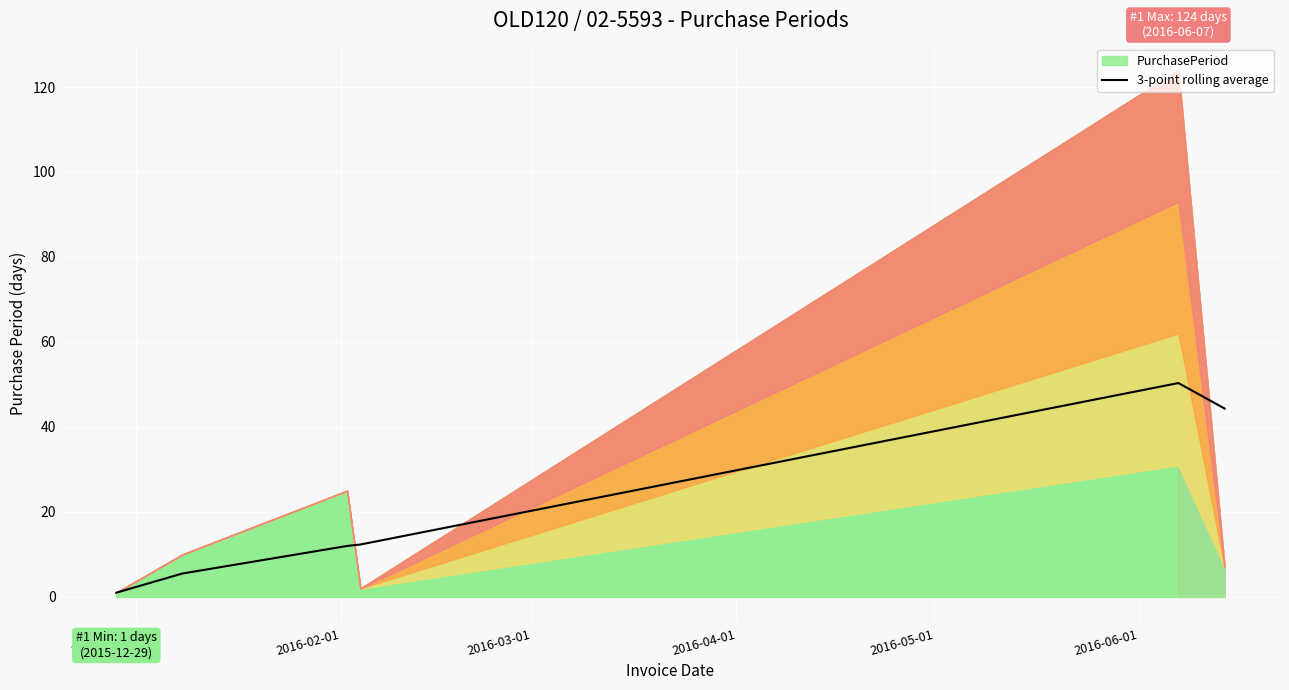

How many points are higher than both their immediate neighbors (excluding endpoints)?

1